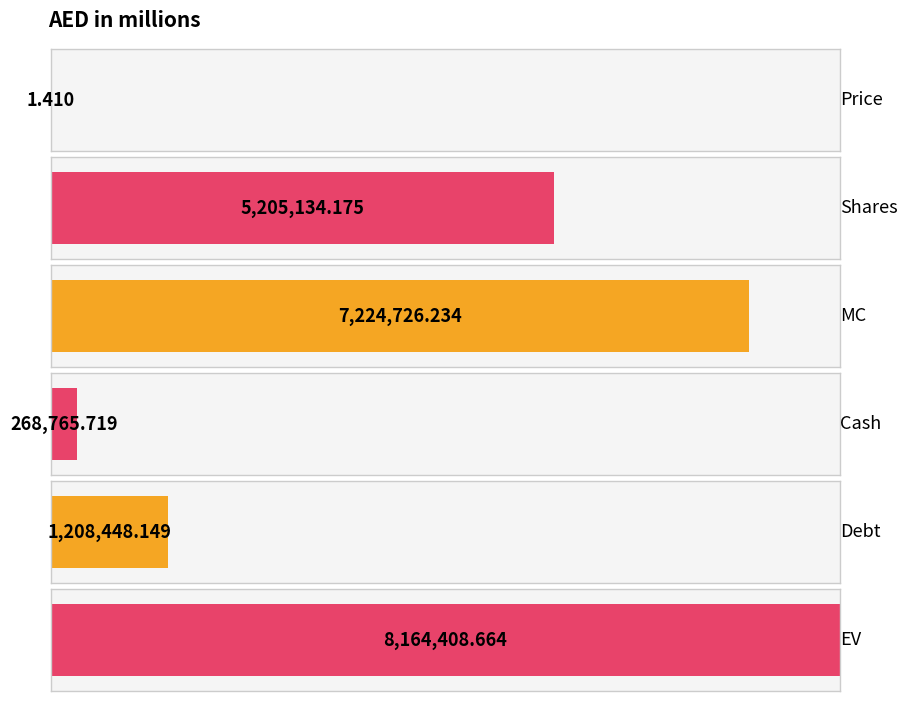

Reading right to left, extract all data points from this chart.

8164408.7	1208448.1	268765.7	7224726.2	5205134.2	1.4